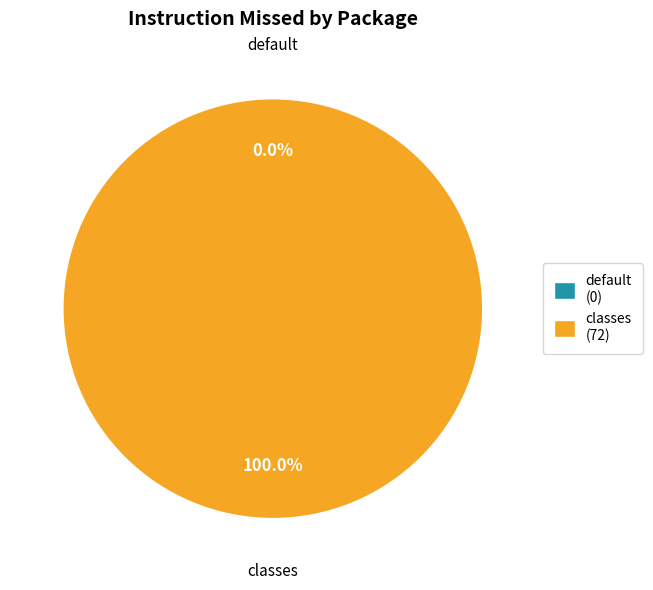

What is the change in value from default to classes?

+72